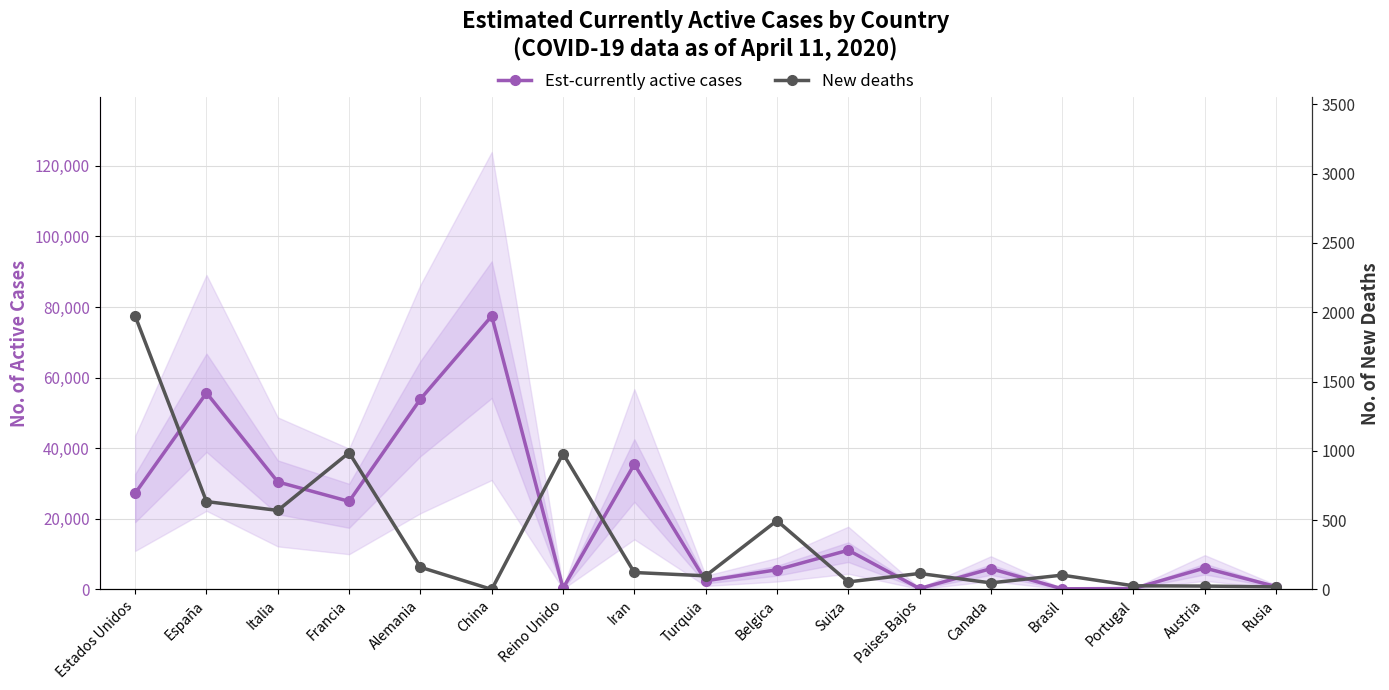

True or false: Est-currently active cases has more than 2 points higher than both neighbors.

True